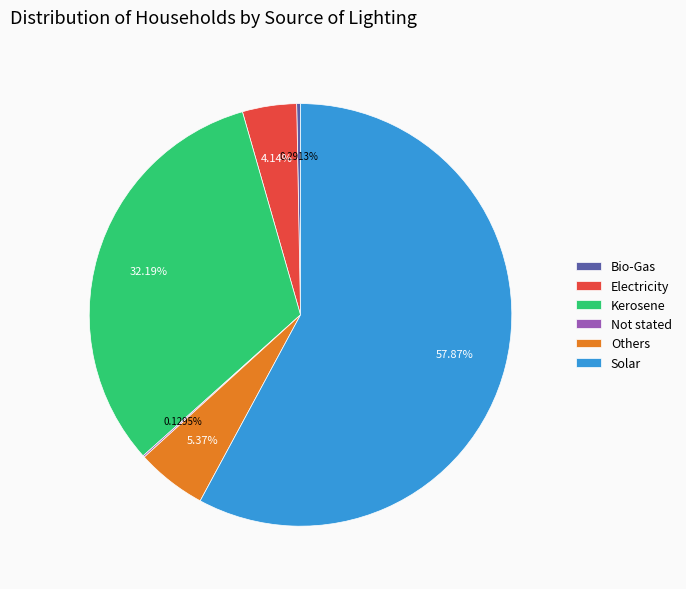

Is it true that Electricity is 4% of the pie?

True